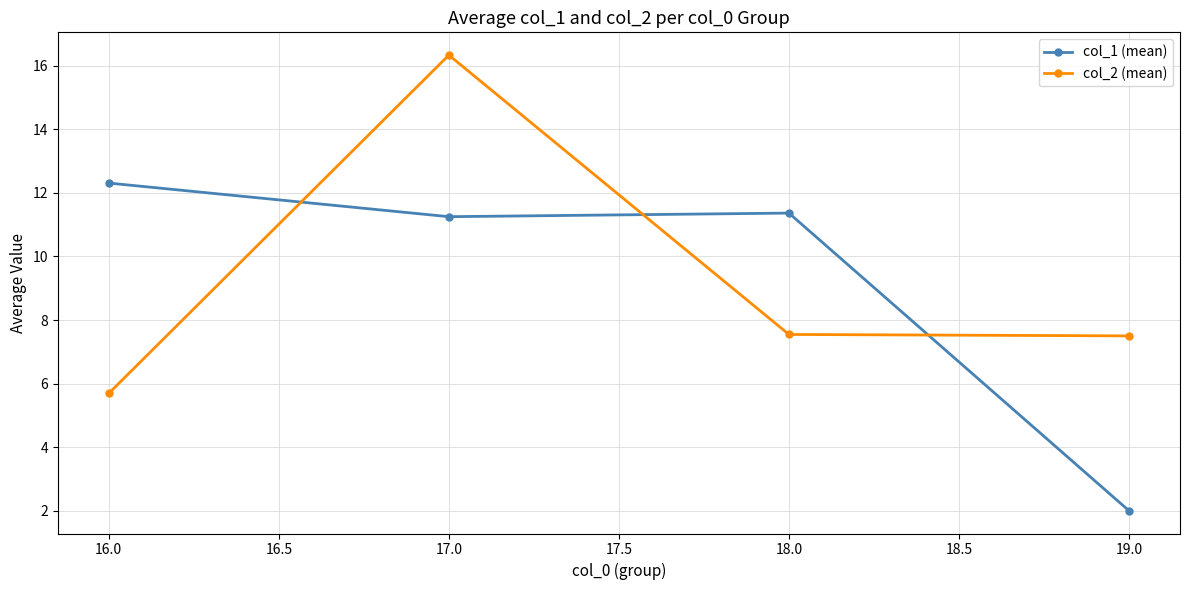

Which category has the highest value in the col_2 (mean) series?

17.0